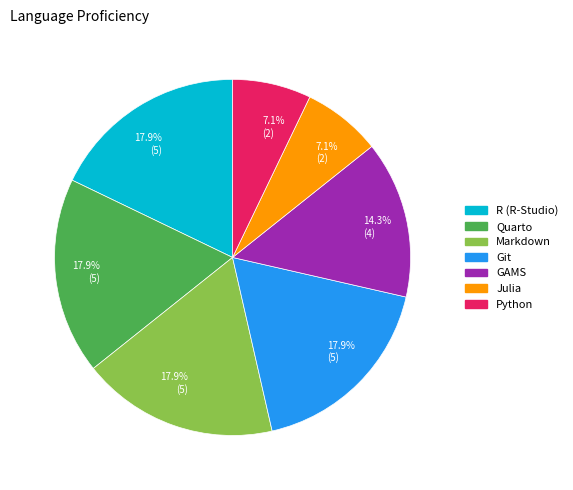

To the nearest percent, what portion does Julia represent?

7%